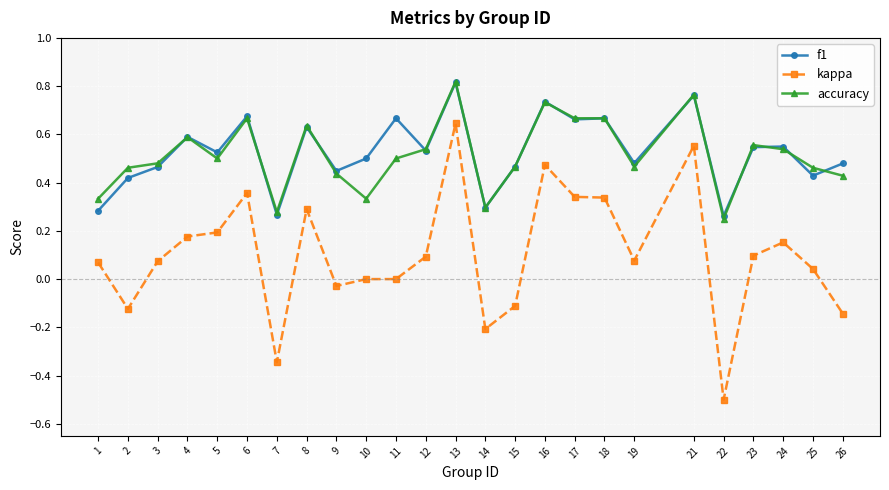

What are all the series names shown in the legend?

f1, kappa, accuracy